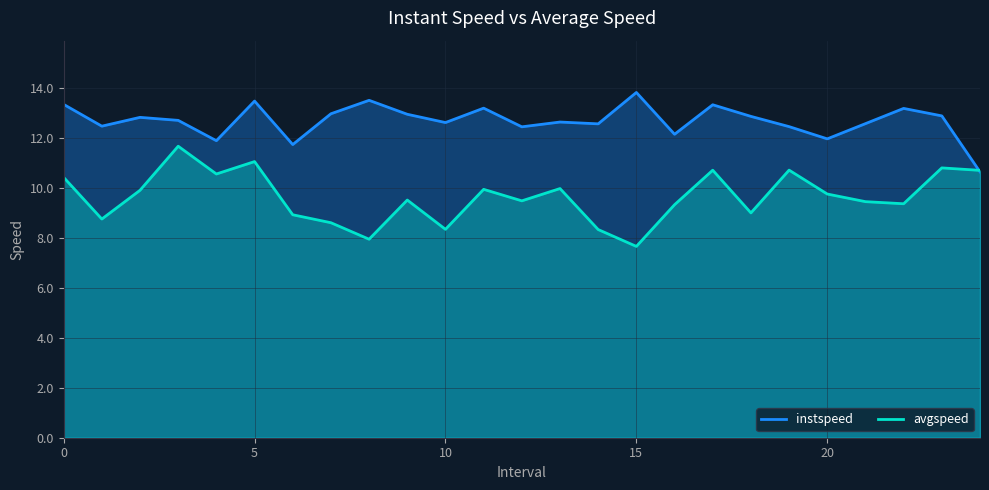

At which category does the chart reach its peak across all series?

15